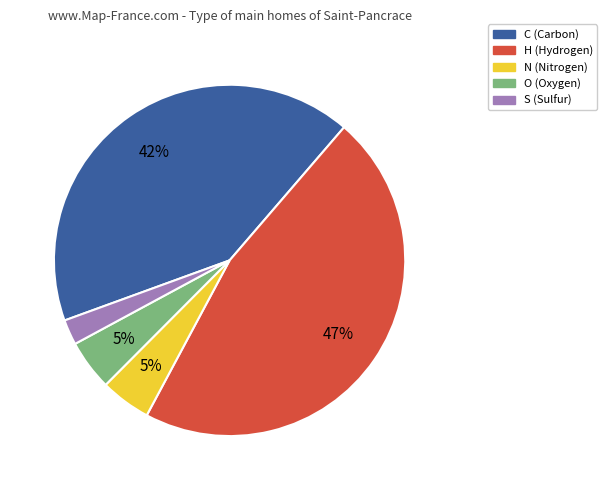

What is the largest slice in the pie chart?

H